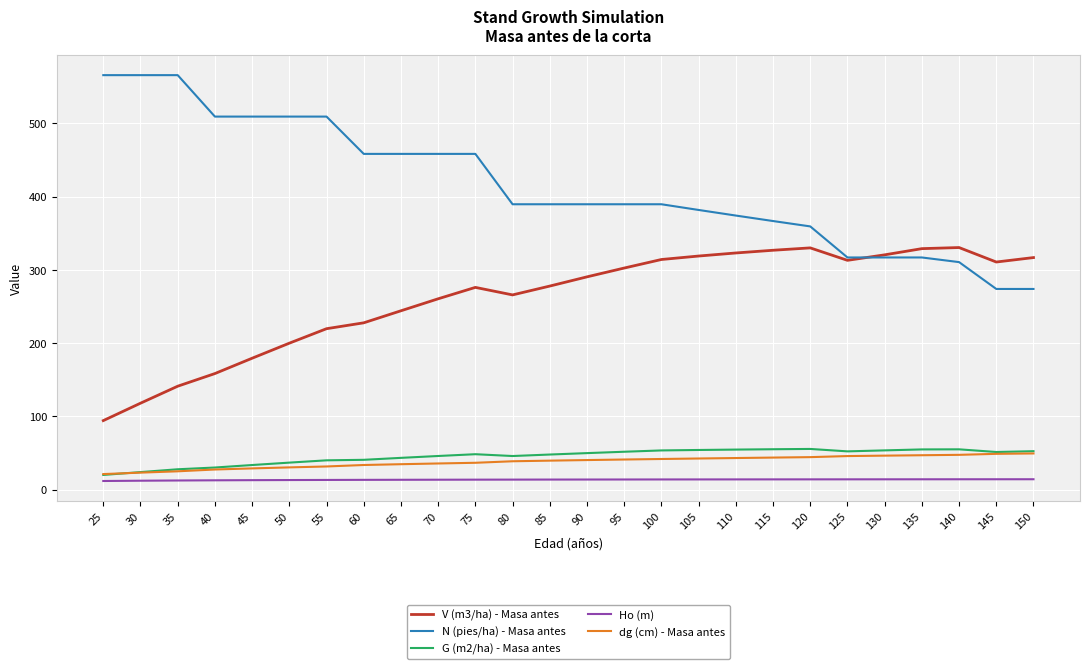

How many lines are shown in the chart?

5